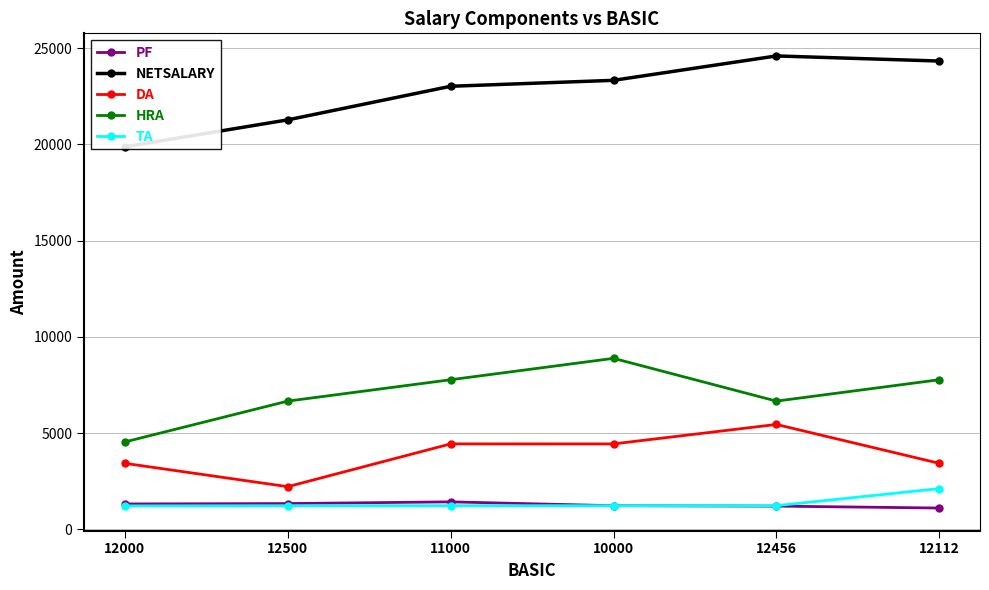

What is the greatest value displayed?

24599